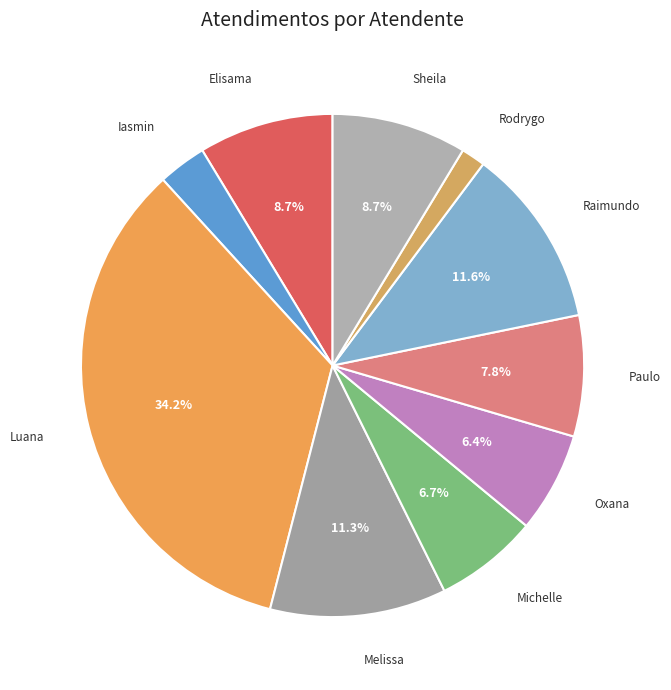

Rank the categories by value from lowest to highest.

Rodrygo Moura Mujol, Iasmin Correa de Lima, Oxana Andreli da Silva, Michelle Goncalves Mello, Paulo Roberto da Silva Junior, Elisama Walter Machado, Sheila Catarina de Campos, Melissa Maria Caleffi Zechini, Raimundo Francisco Taborda, Luana Cristine Sa dos Santos